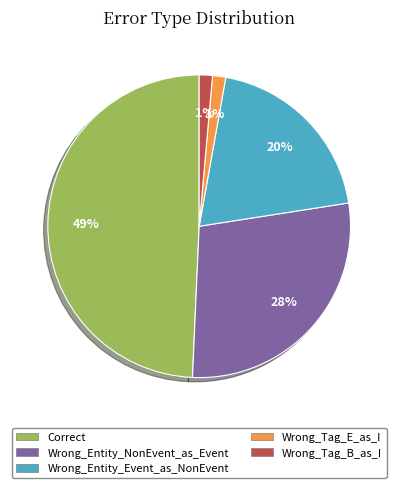

Between Wrong_Entity_NonEvent_as_Event and Wrong_Entity_Event_as_NonEvent, which is larger?

Wrong_Entity_NonEvent_as_Event